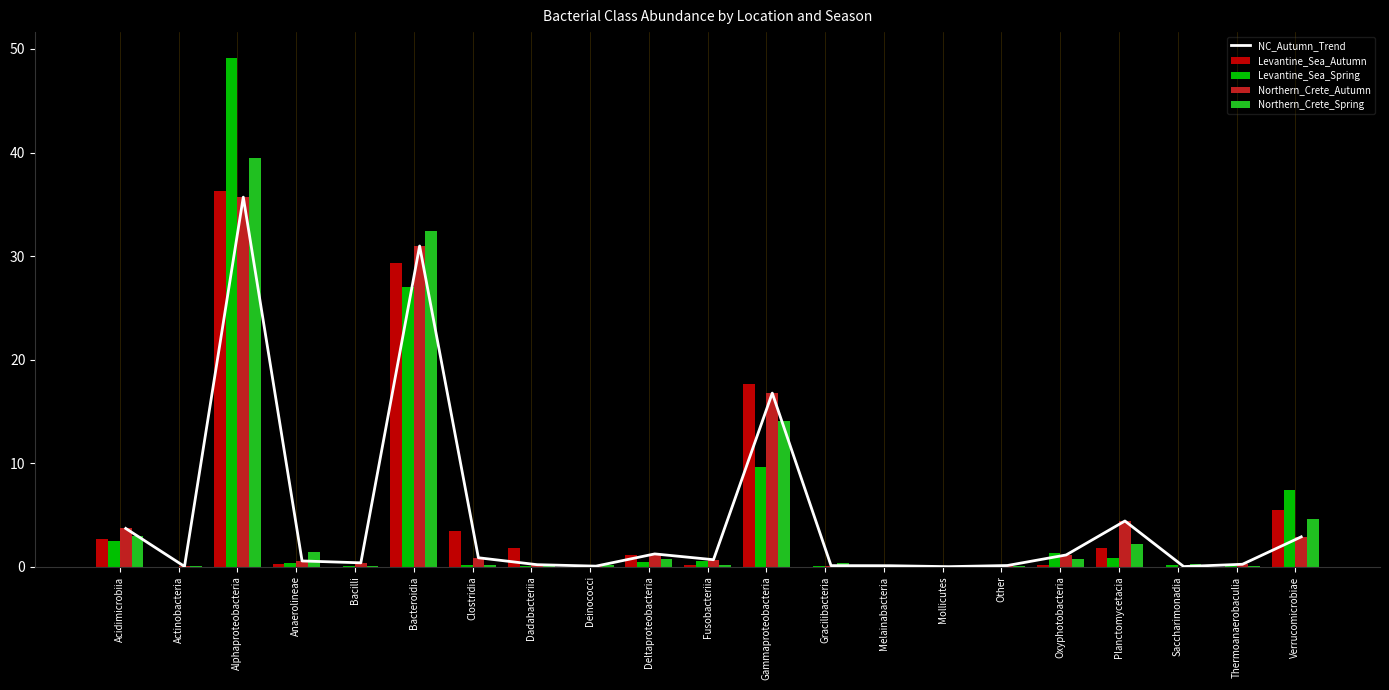

At which label is Levantine_Sea_Spring closest to 24?

Bacteroidia